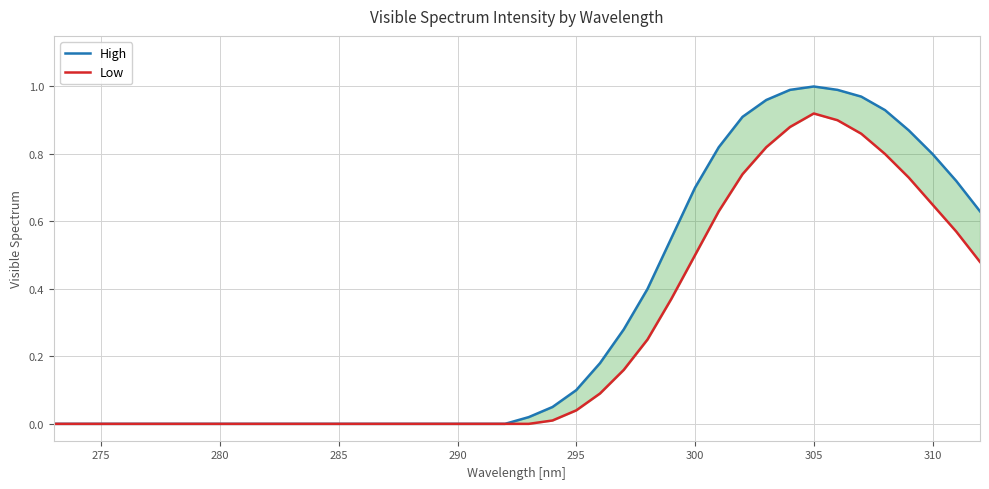

What are all the series names shown in the legend?

High, Low